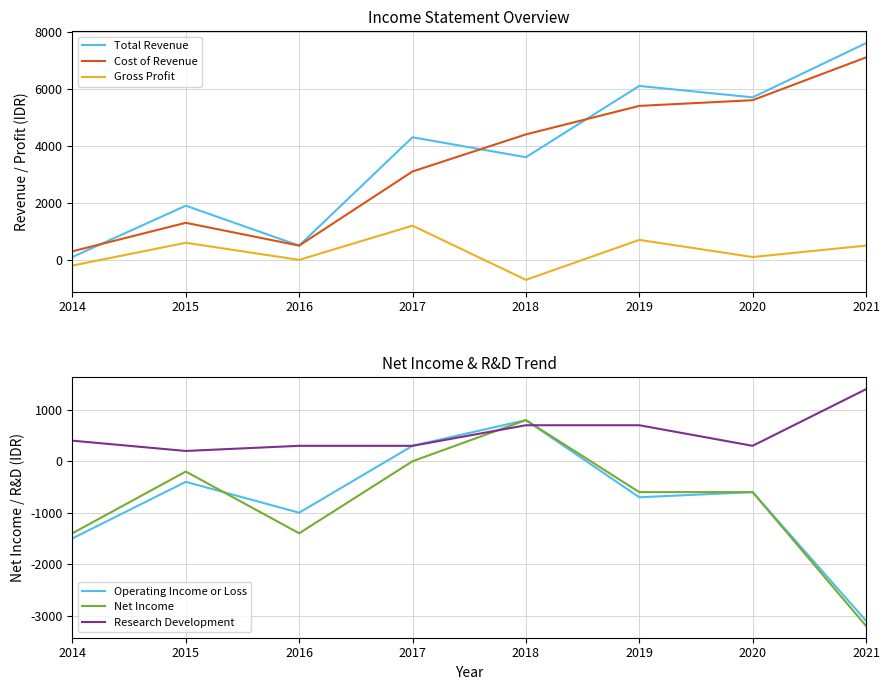

Which series changed the most between 2017 and 2021?

Cost of Revenue